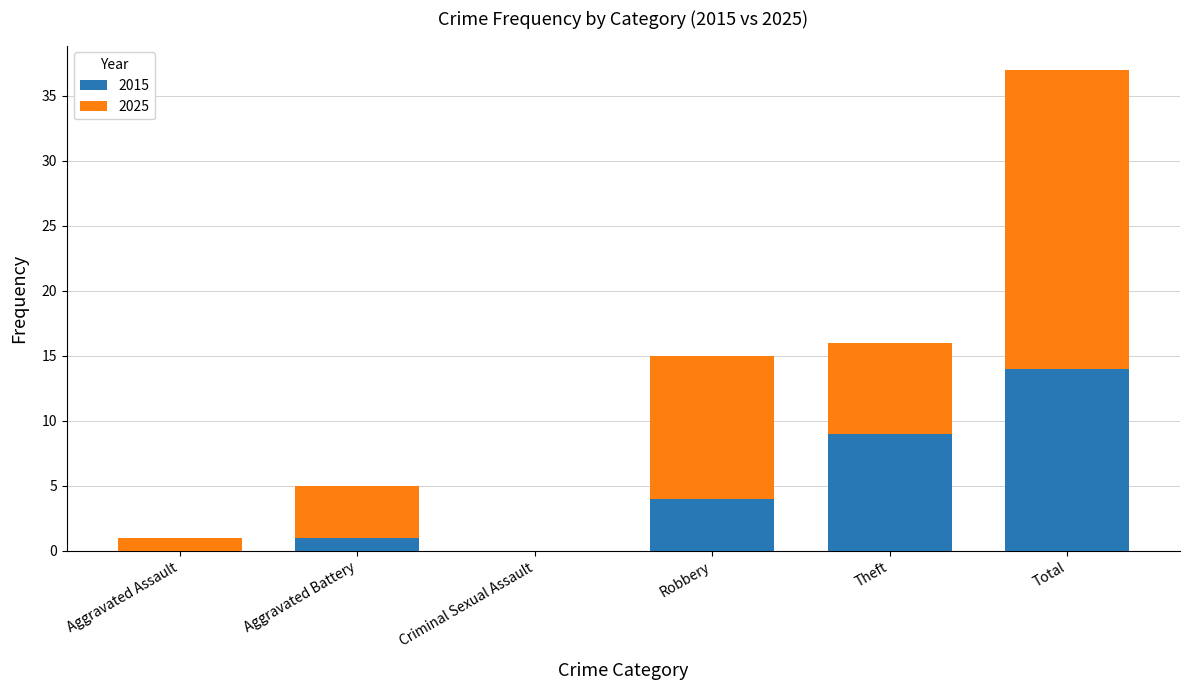

Reading right to left, what are the values for 2015?

Total=14	Theft=9	Robbery=4	Criminal Sexual Assault=0	Aggravated Battery=1	Aggravated Assault=0